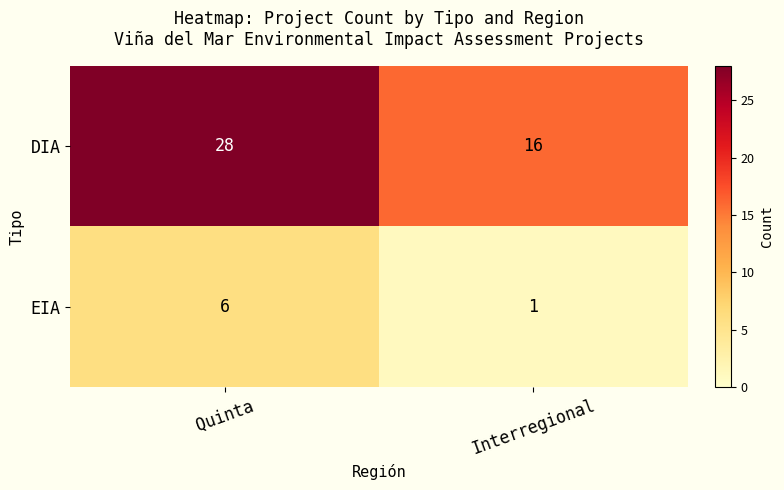

Reading right to left, extract all data points from this chart.

DIA: 16	28
EIA: 1	6